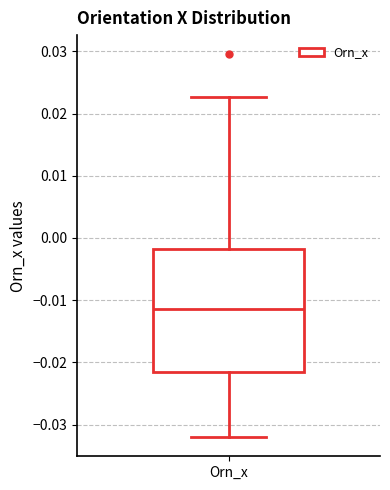

Read this box plot against the y-axis: the position of the median line, the range covered by the box, and the ends of both whiskers. The values are not printed on the chart, so give them approximately, as read against the axis.

median -0.011, box -0.022 to -0.002, whiskers -0.032 to 0.023